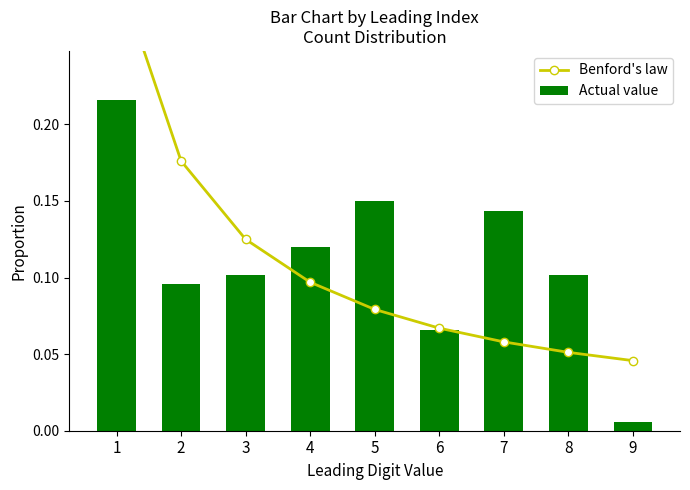

What value does the Benford's law series have at 6?

0.1